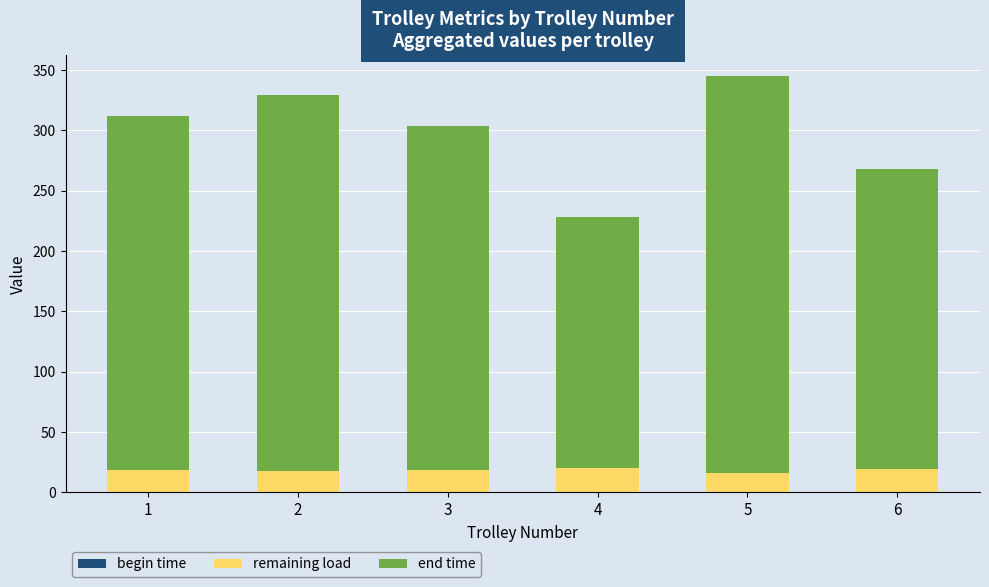

What is the highest value of the remaining load series?

20.3